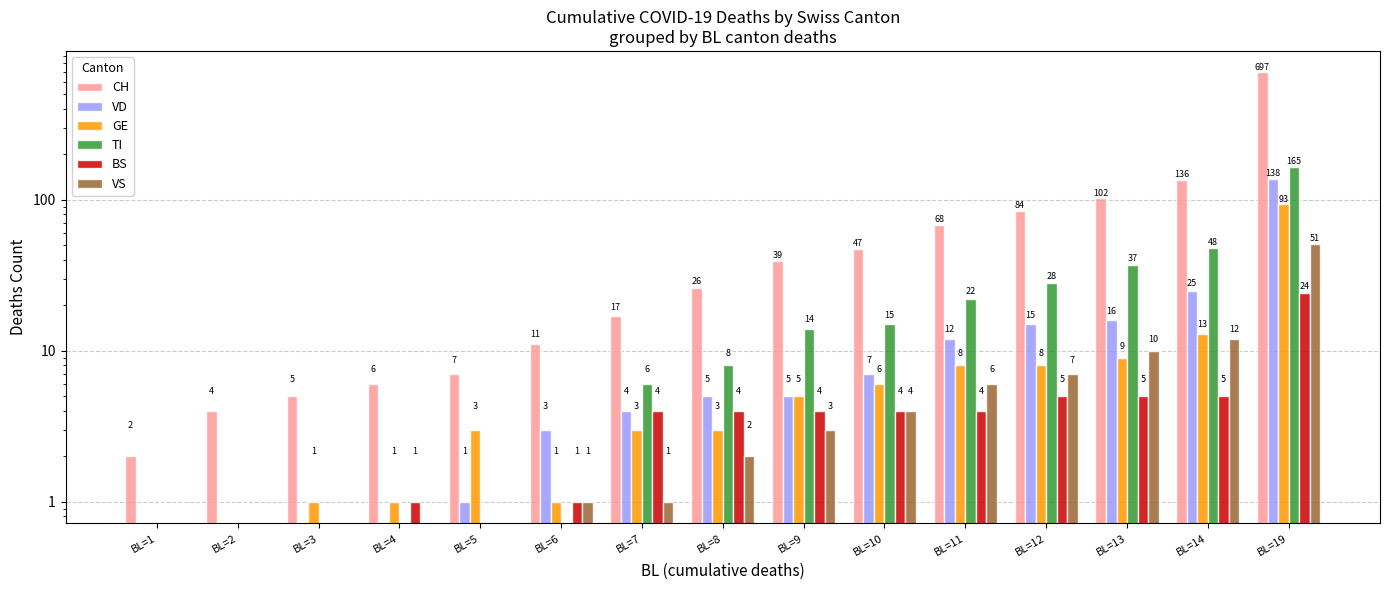

Count the number of categories in the chart.

15